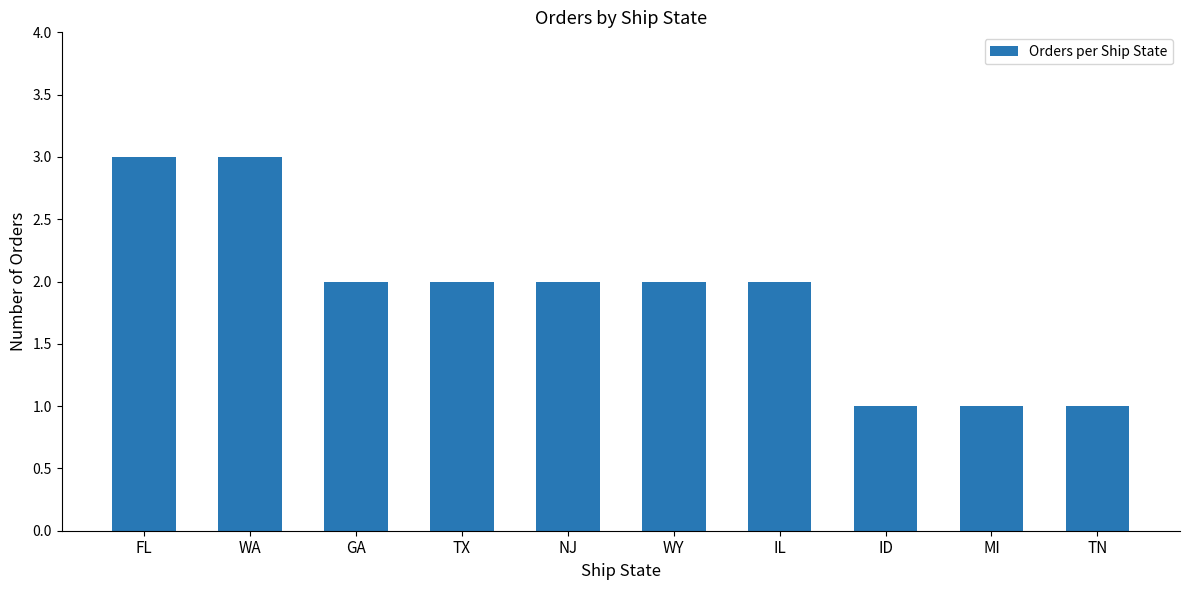

The value at WA is 3. True or false?

True